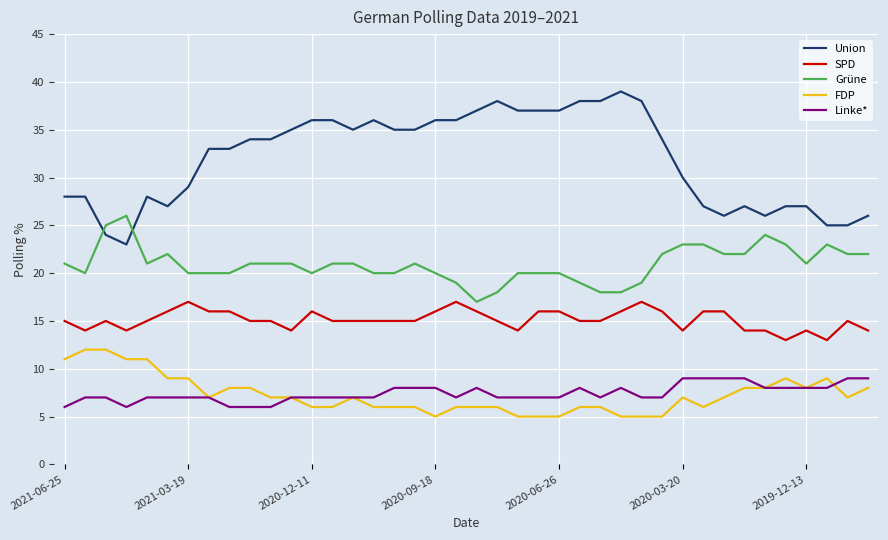

Rank the series by their maximum value, from lowest to highest.

Linke*, FDP, SPD, Grüne, Union